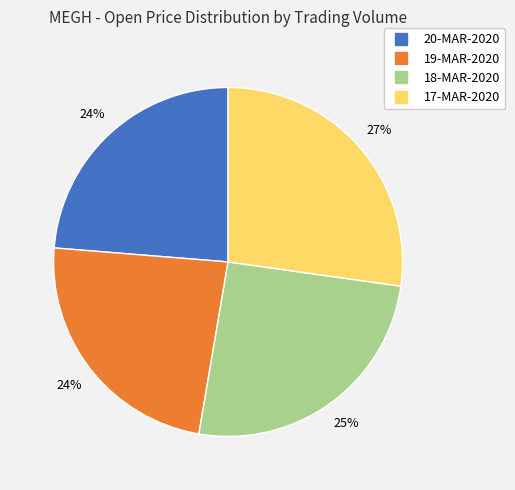

To the nearest percent, what is the average slice percentage?

25%